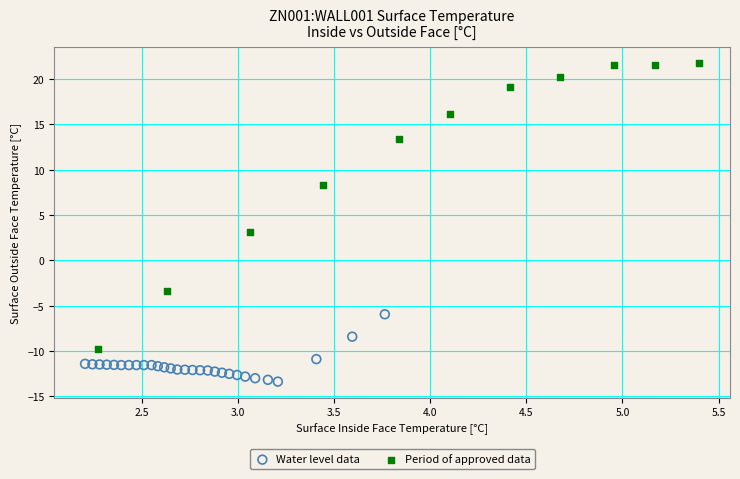

Which series contains the highest Y value?

Period of approved data